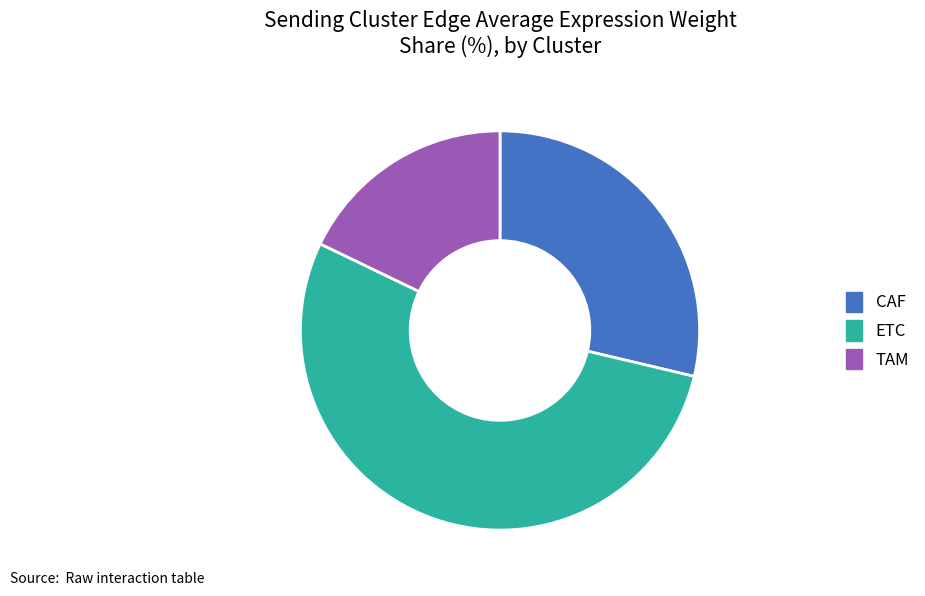

How many slices are in this pie chart?

3